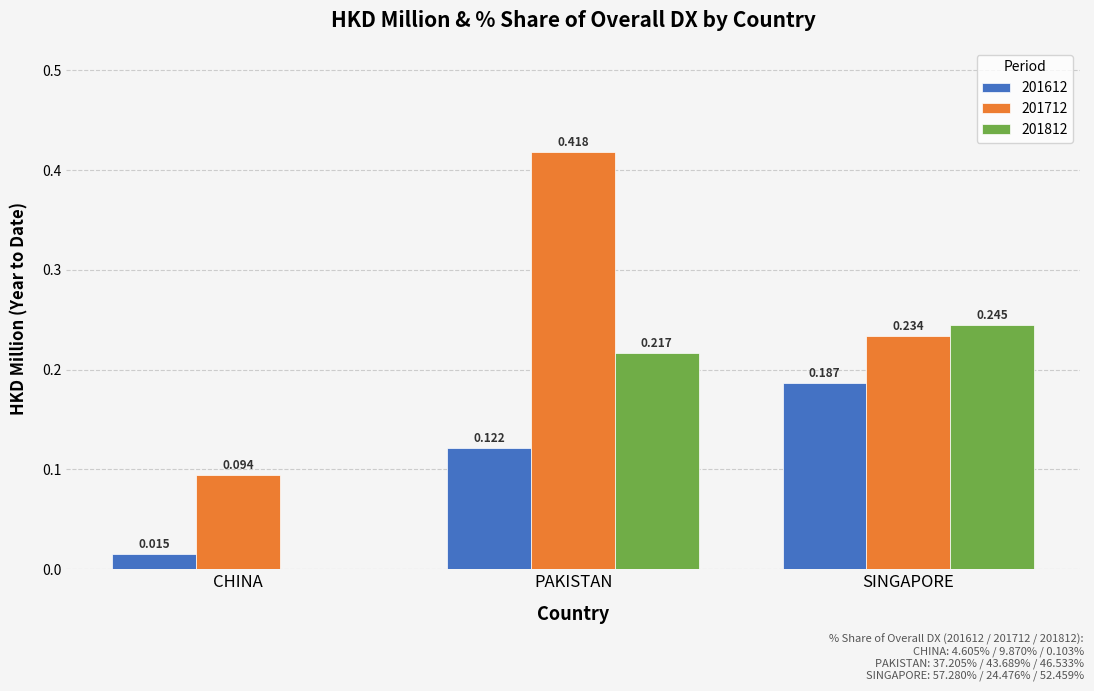

At which category is the sum across all series the highest?

PAKISTAN